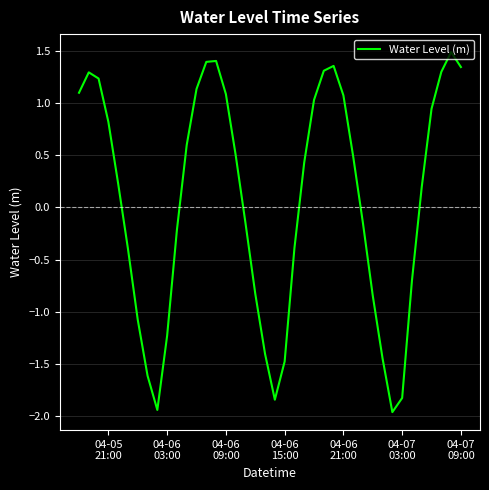

How many positive values are there?

22